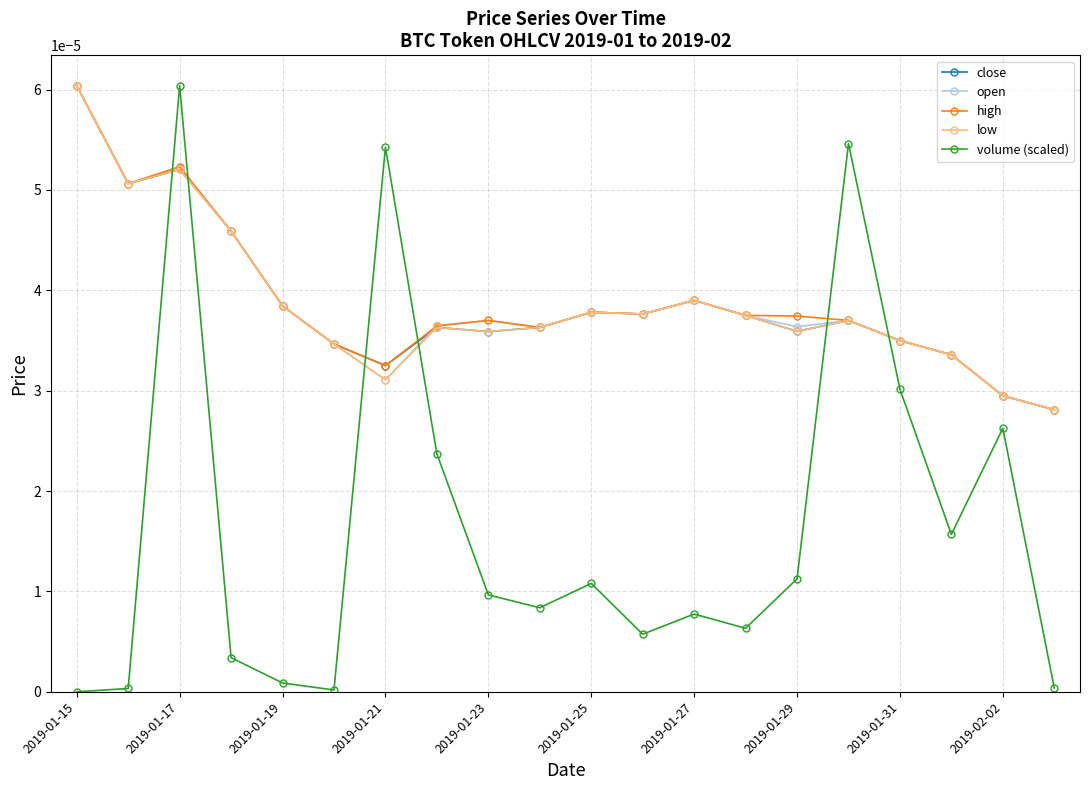

Which series has the largest range (max minus min)?

volume (scaled)